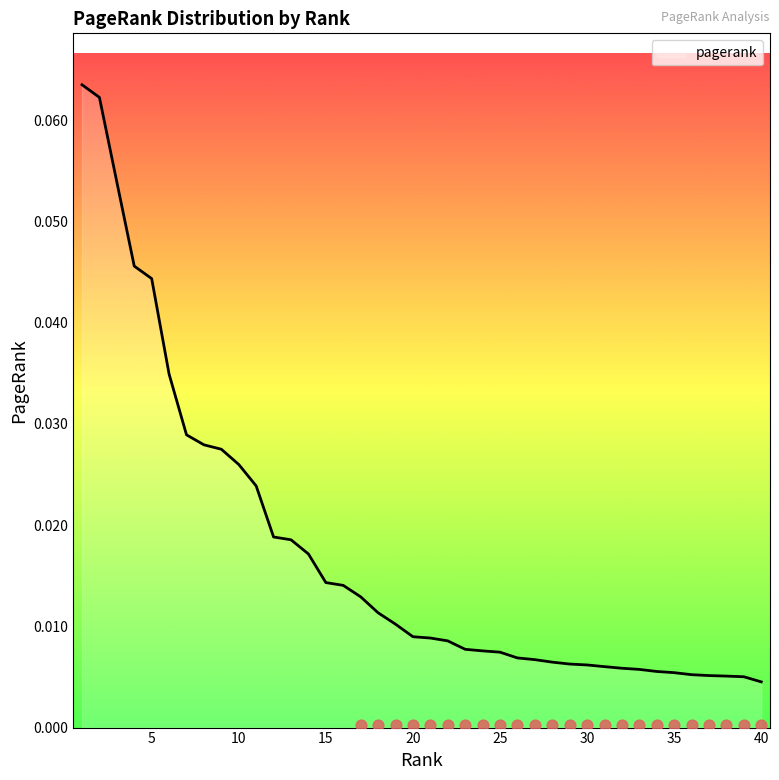

Between 28 and 10, which is larger?

10